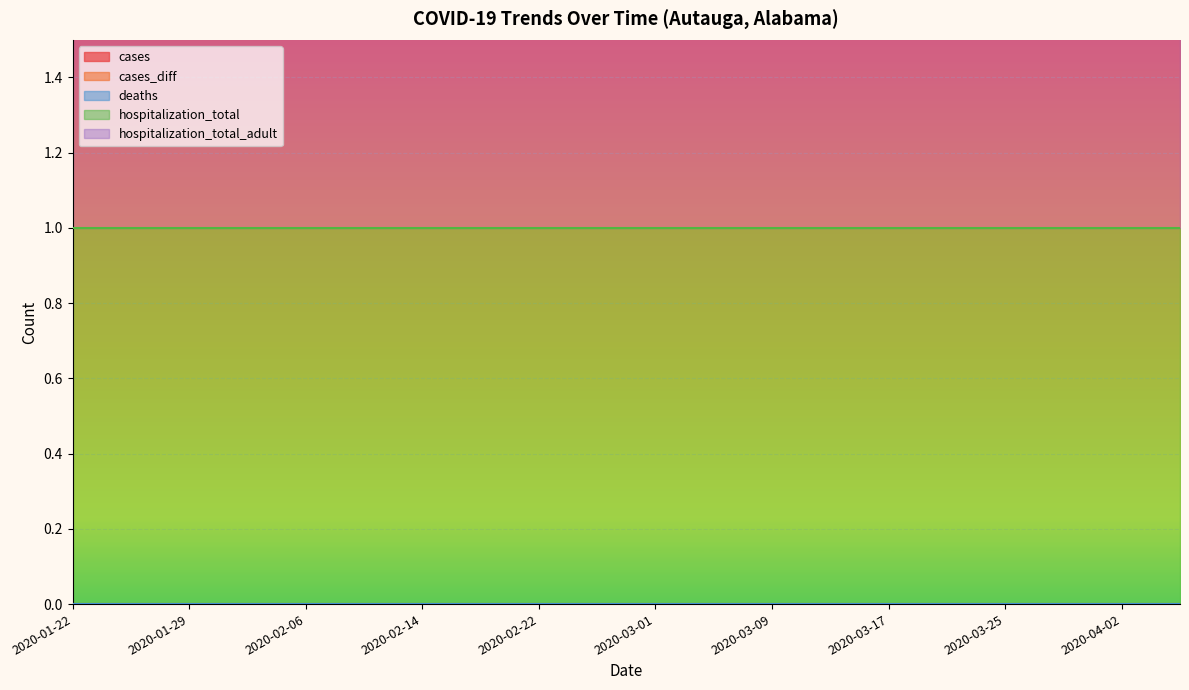

At how many categories does at least one series exceed 0?

20